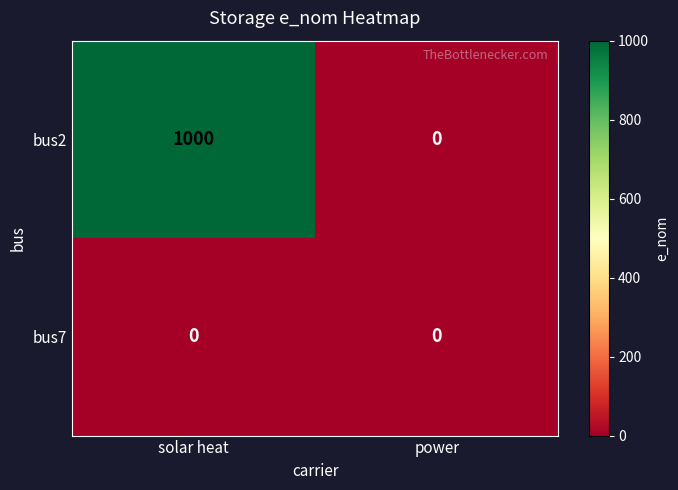

Reading left to right, transcribe all the data shown in this chart.

bus2: 1000	0
bus7: 0	0